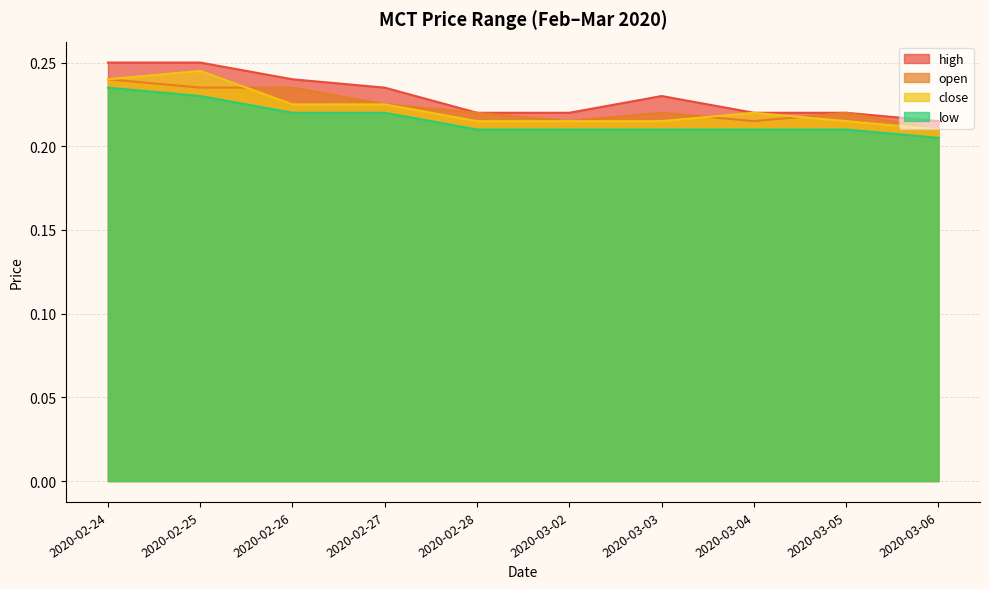

Does the chart display data point markers on the line(s)?

No